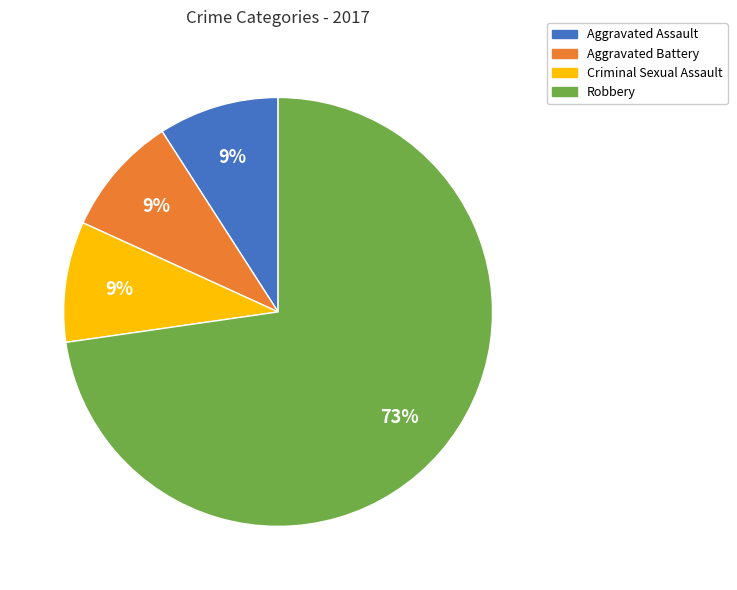

Is it true that Criminal Sexual Assault is 1% of the pie?

False